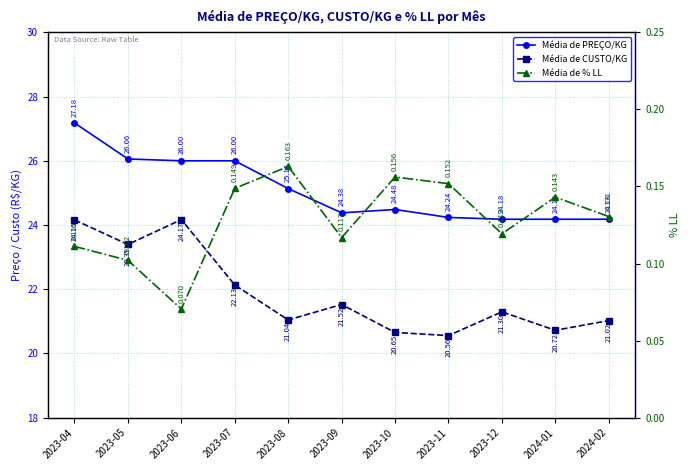

Is it true that Média de % LL equals 0.2 at 2023-10?

True